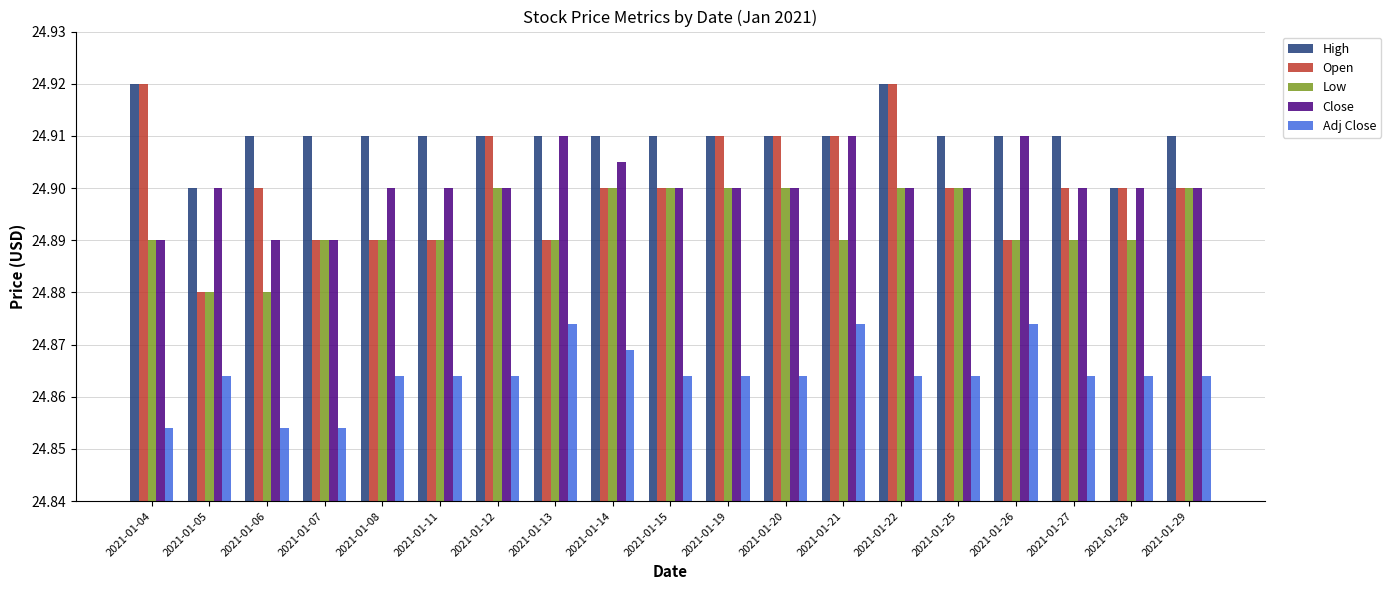

Count the Open values in the range 24 to 25.

19